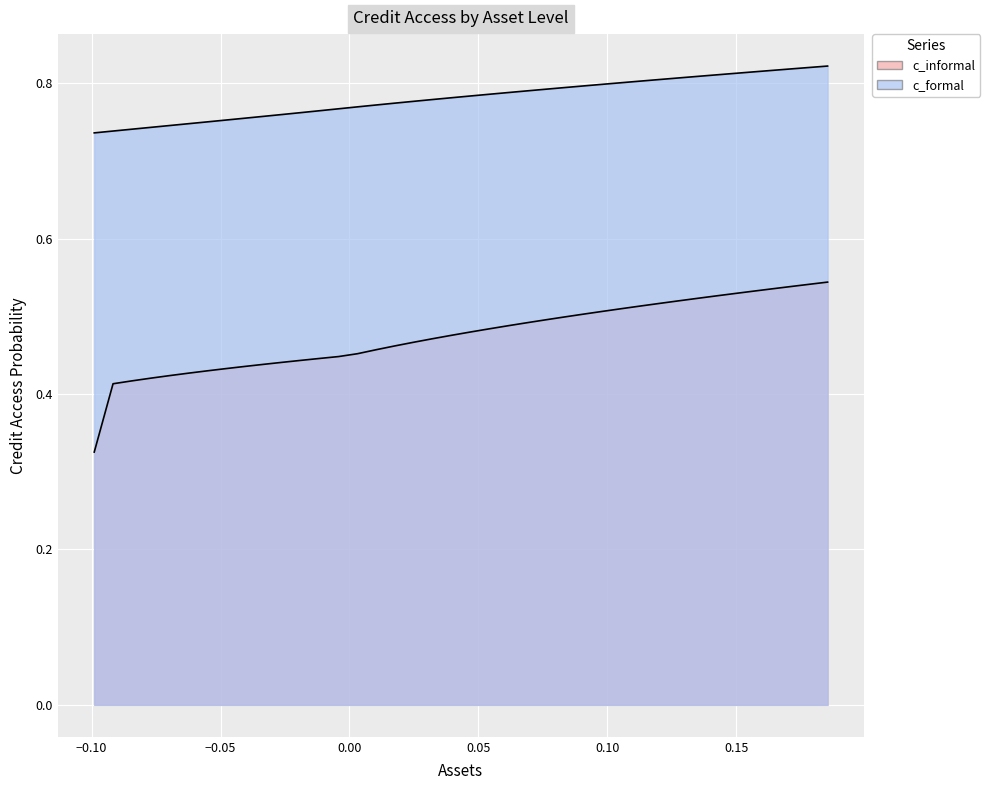

True or false: c_informal and c_formal intersect in this chart.

False